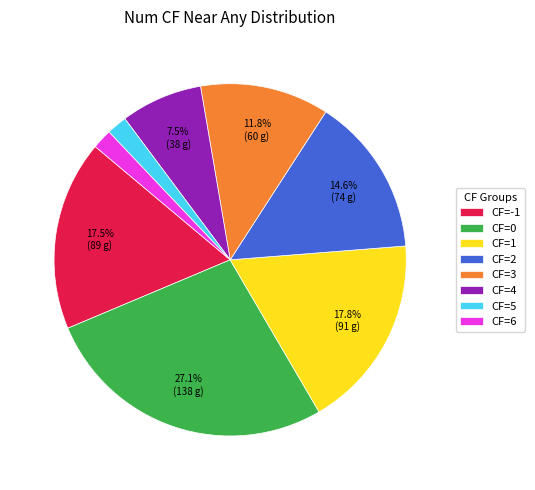

Does CF=4 account for over 50% of the chart?

No